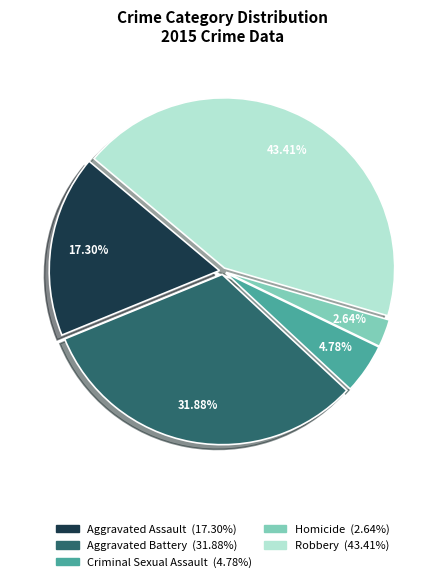

Is Aggravated Battery the majority of the pie?

No